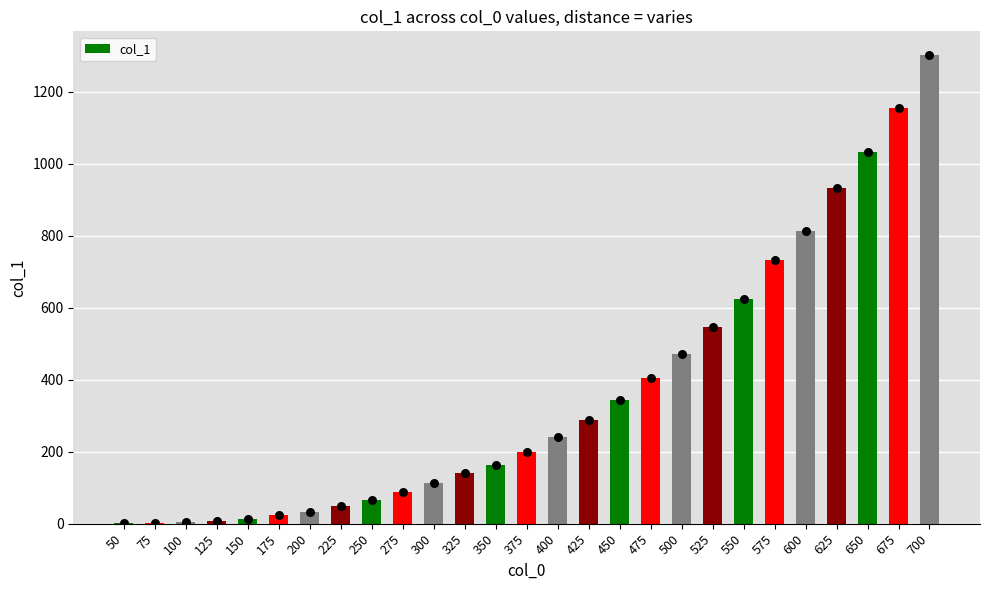

Between 100 and 125, which is larger?

125